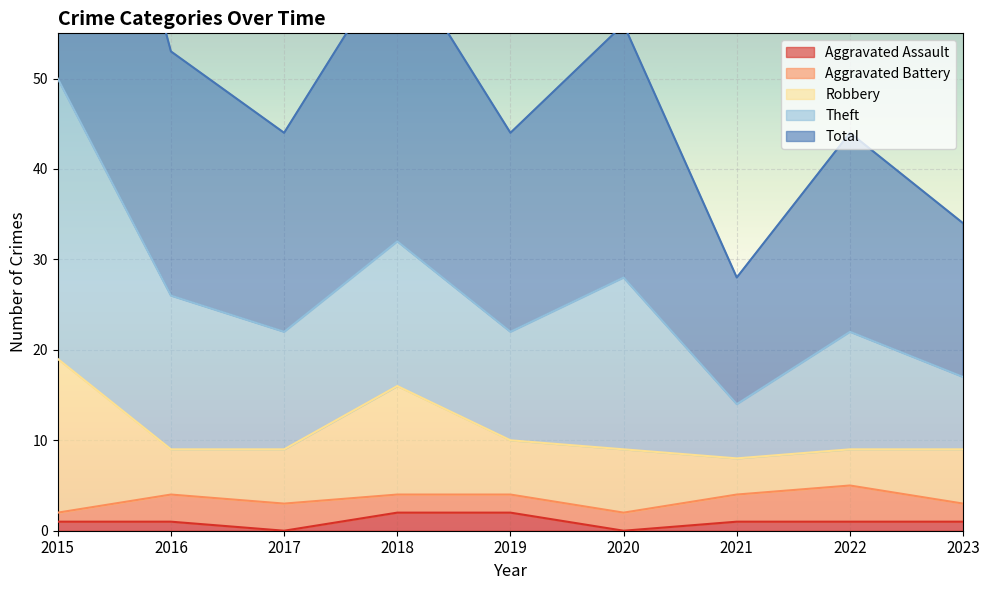

List the series in order of their peak value, highest first.

Total, Theft, Robbery, Aggravated Battery, Aggravated Assault